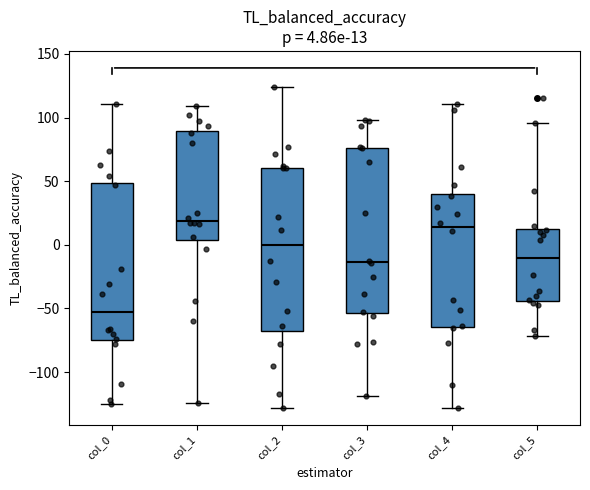

Which box's median line is the highest?

col_1